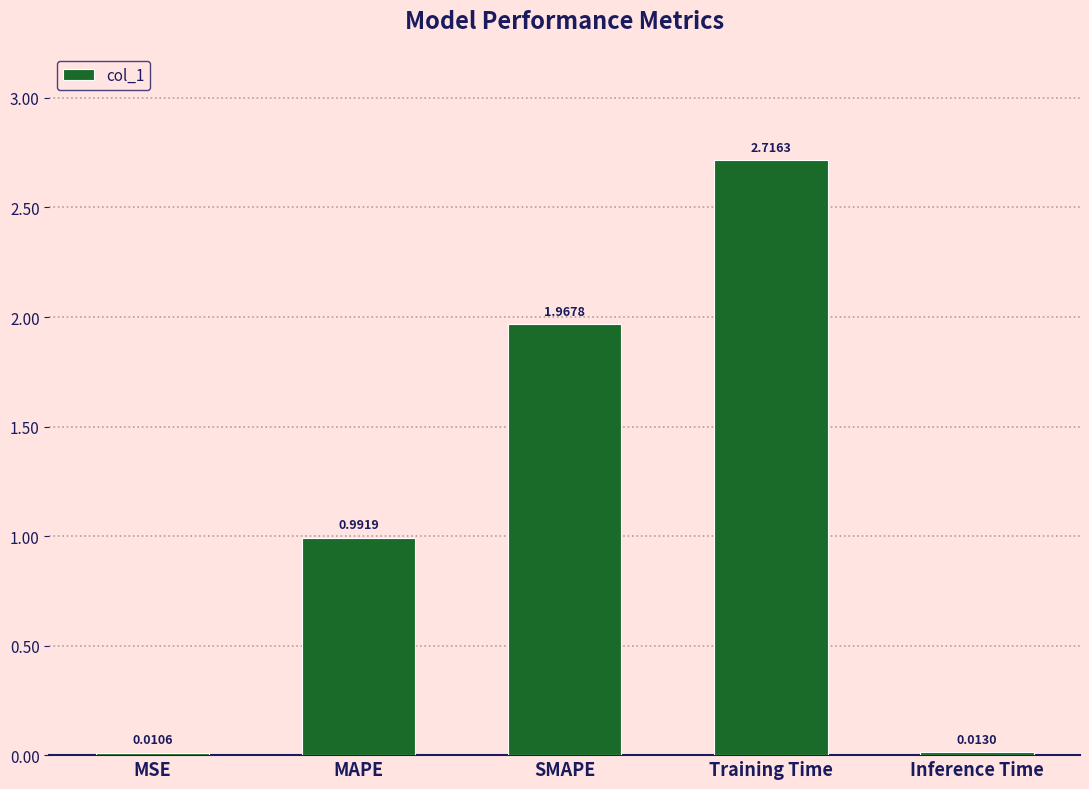

Rank the categories by value from highest to lowest.

Training Time, SMAPE, MAPE, Inference Time, MSE